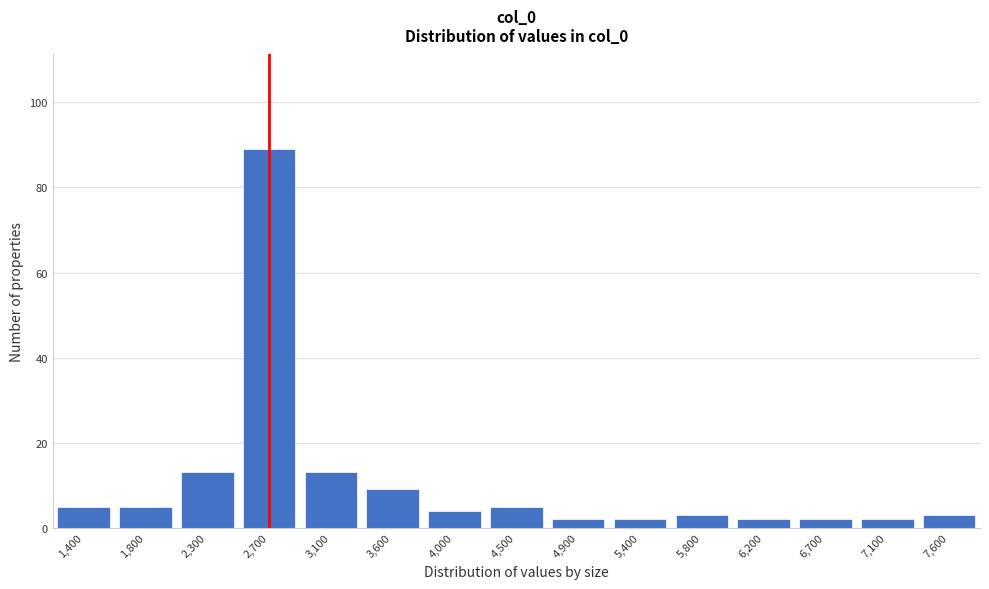

Reading left to right, transcribe all the data shown in this chart.

1,400=5	1,800=5	2,300=13	2,700=89	3,100=13	3,600=9	4,000=4	4,500=5	4,900=2	5,400=2	5,800=3	6,200=2	6,700=2	7,100=2	7,600=3